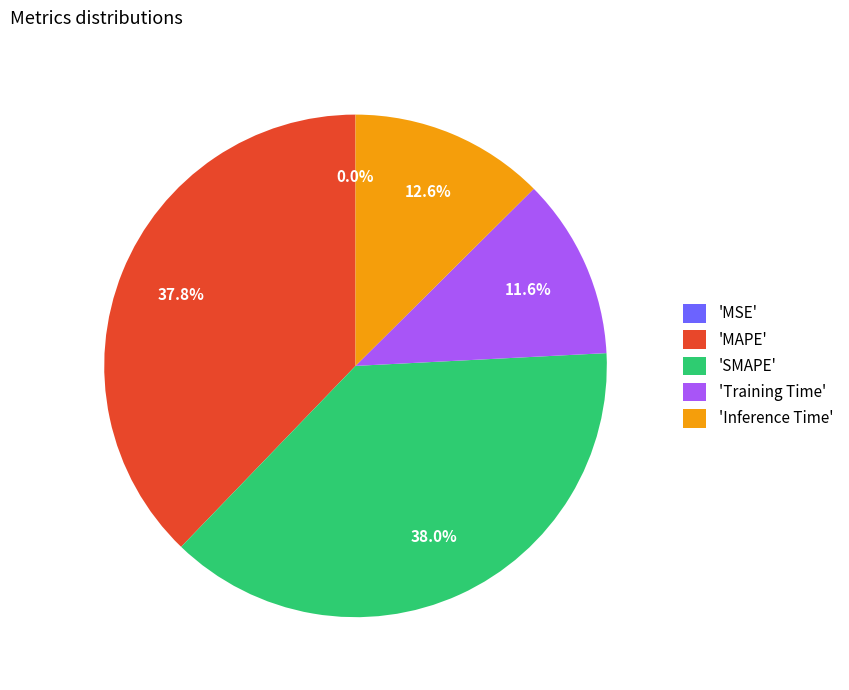

Approximately how many times larger is the value at 'Training Time' compared to 'MAPE'?

0.3